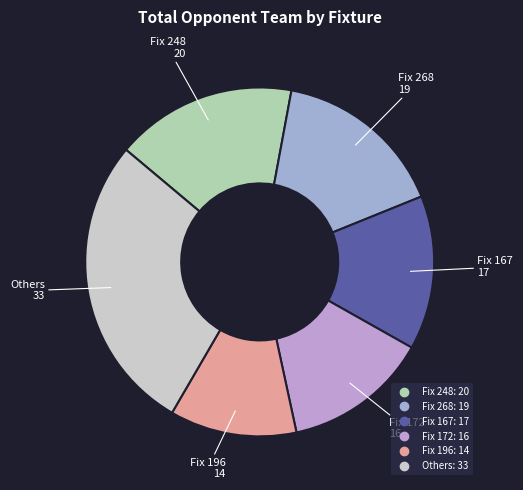

How many slices are in this pie chart?

6